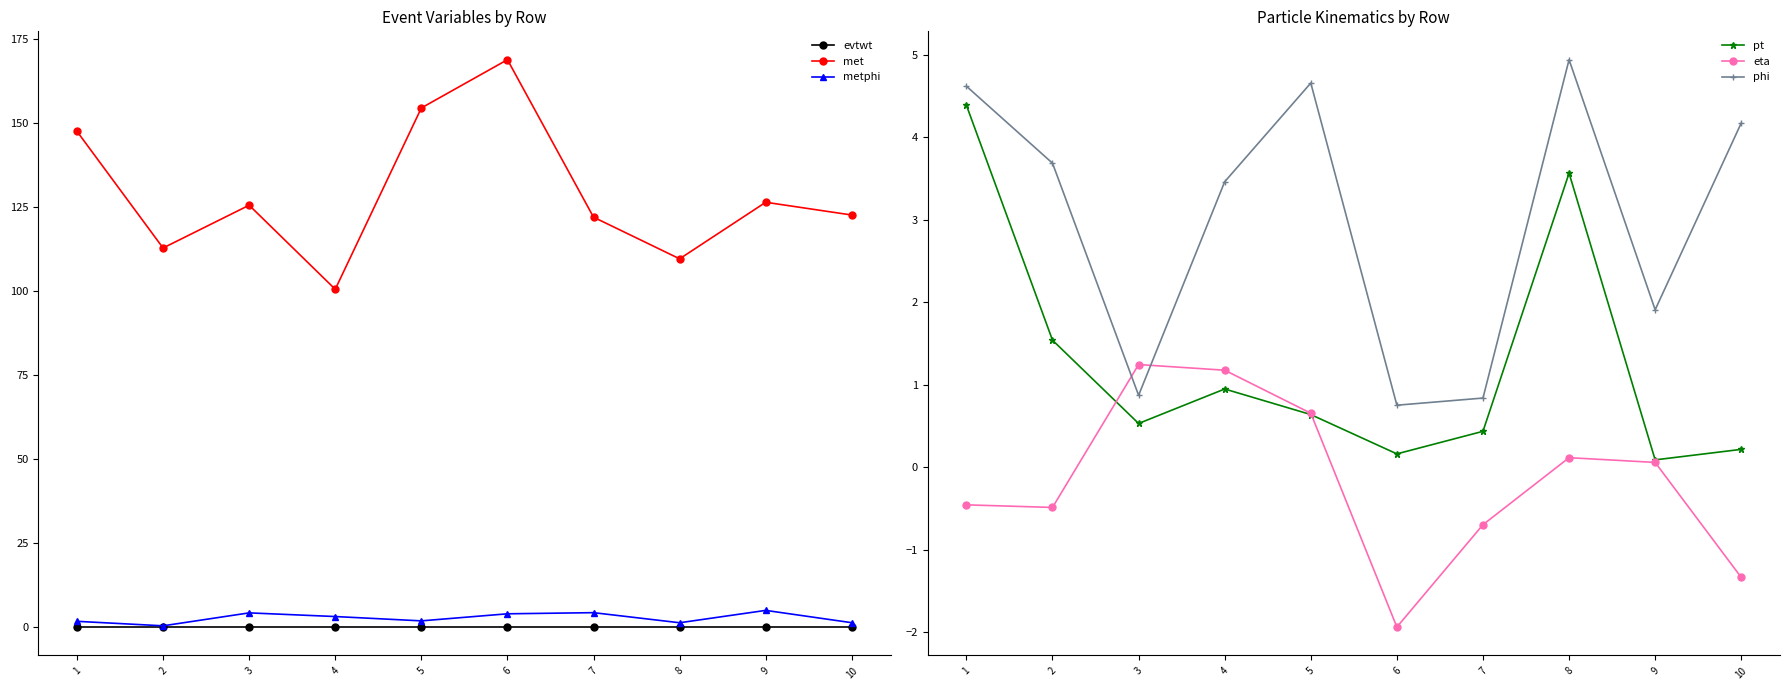

What is the average value of the pt series?

1.3